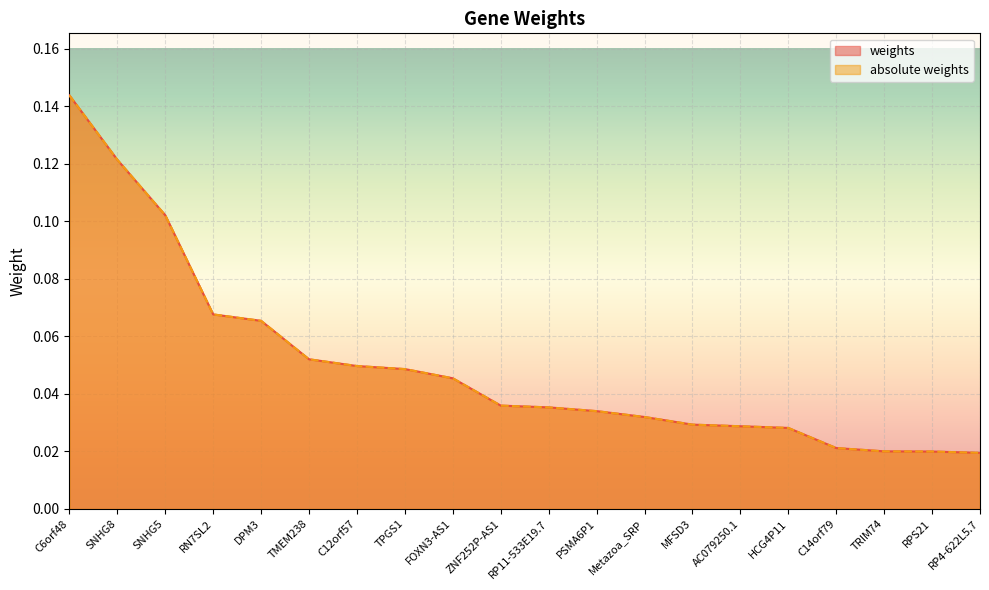

What is the label of the 1st point from the left?

C6orf48